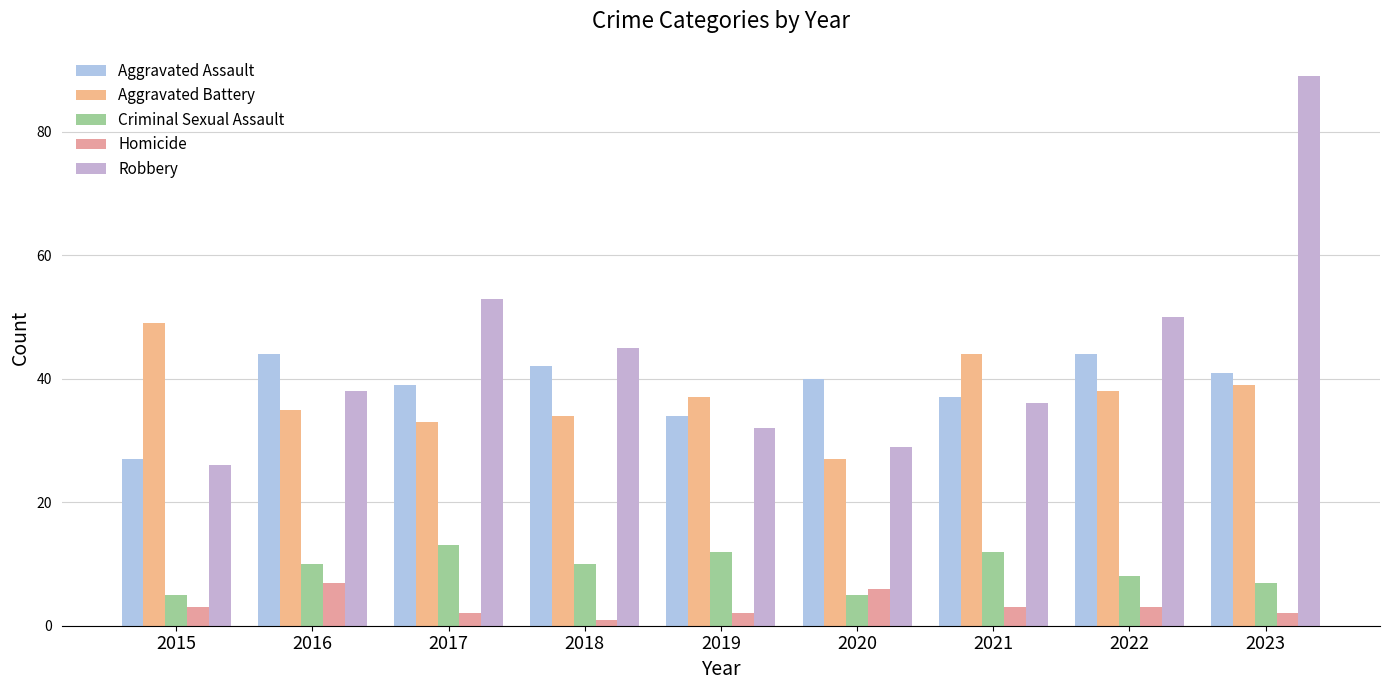

What is the spread (max minus min) of values at 2023?

87